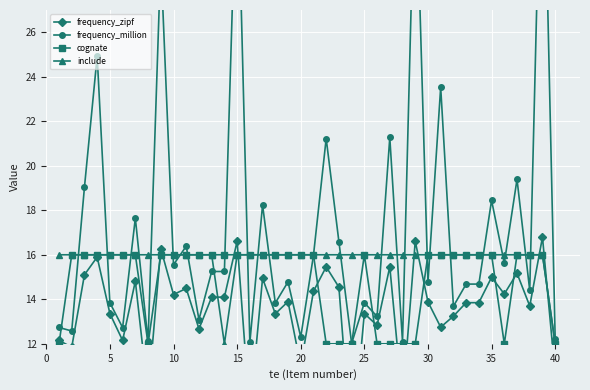

The include series shows 16 at 30. True or false?

True